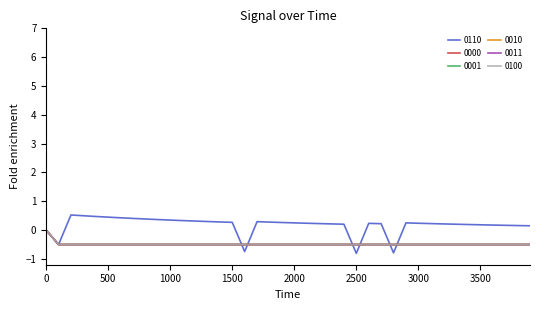

Does the chart have visible grid lines?

No